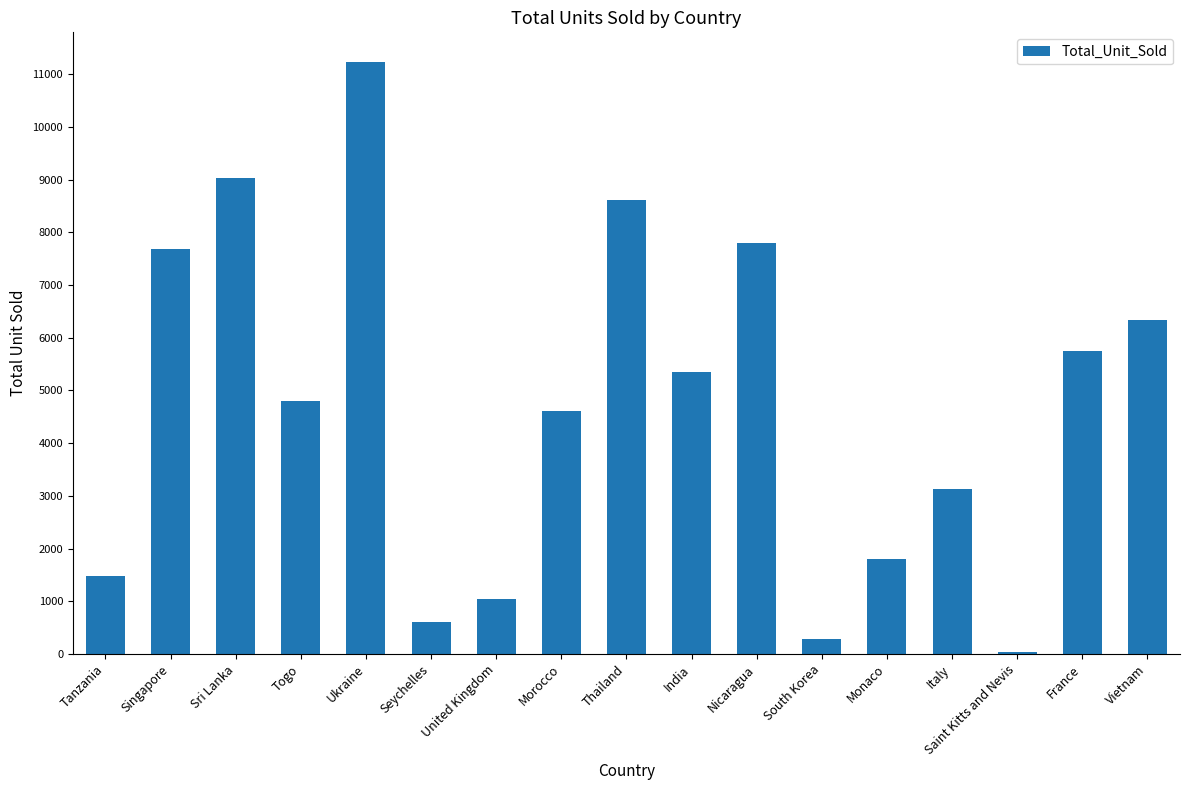

What is the label of the 4th bar from the right?

Italy